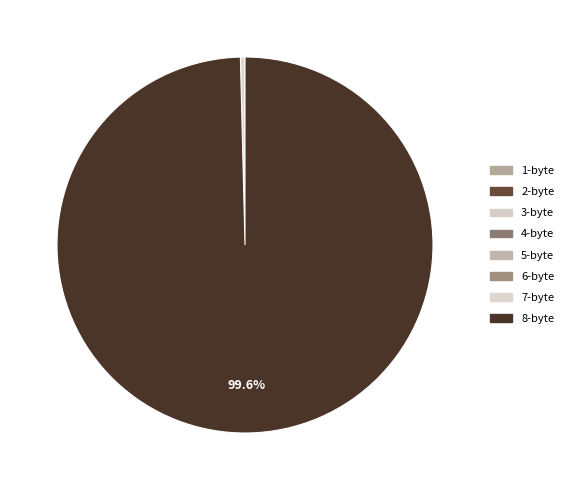

Does any single category account for the majority?

Yes